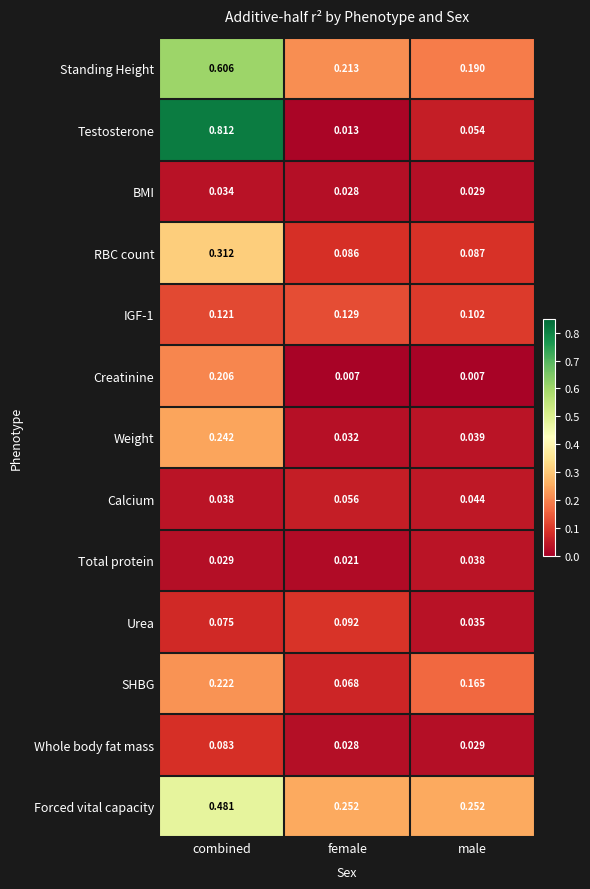

Rank the categories by IGF-1 value from lowest to highest.

male, combined, female